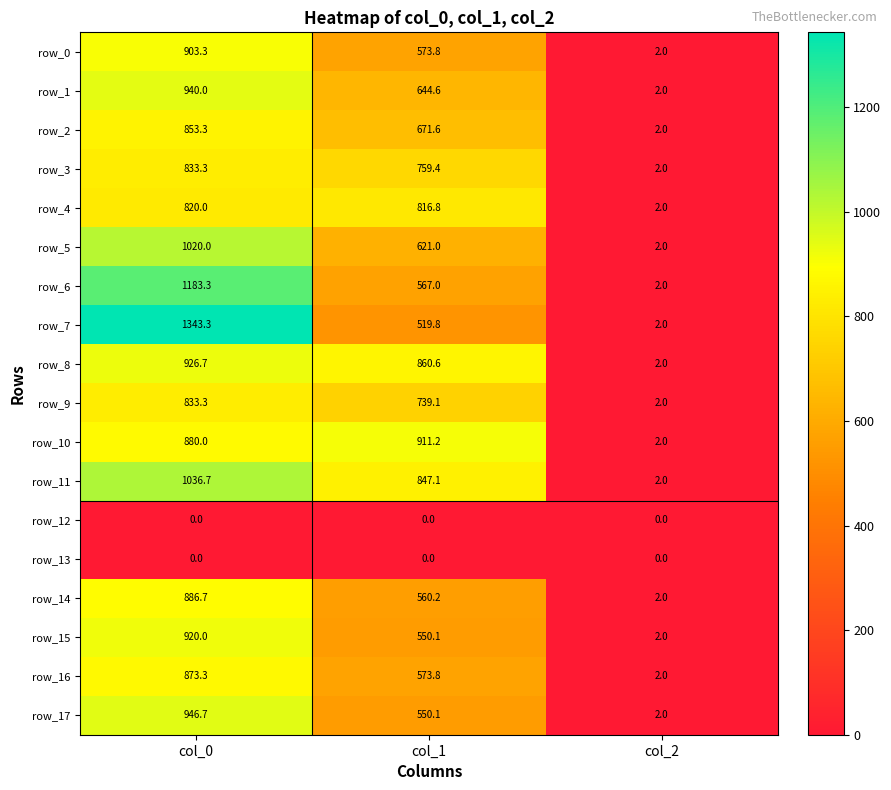

Is the value of row_15 at col_1 greater than the value of row_12 at col_2?

Yes